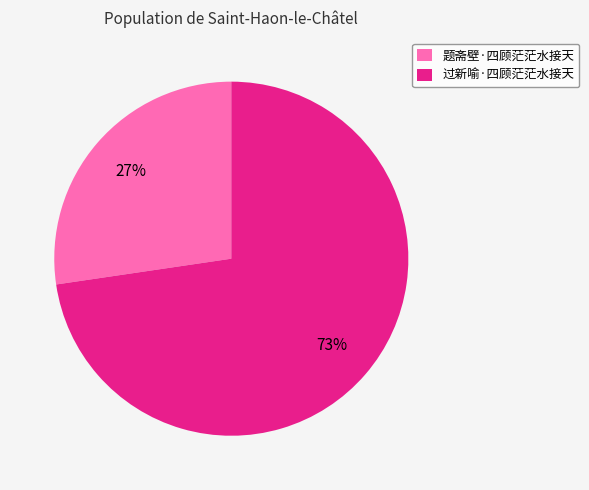

Do 题斋壁·四顾茫茫水接天 and 过新喻·四顾茫茫水接天 together represent more than half of the pie?

Yes